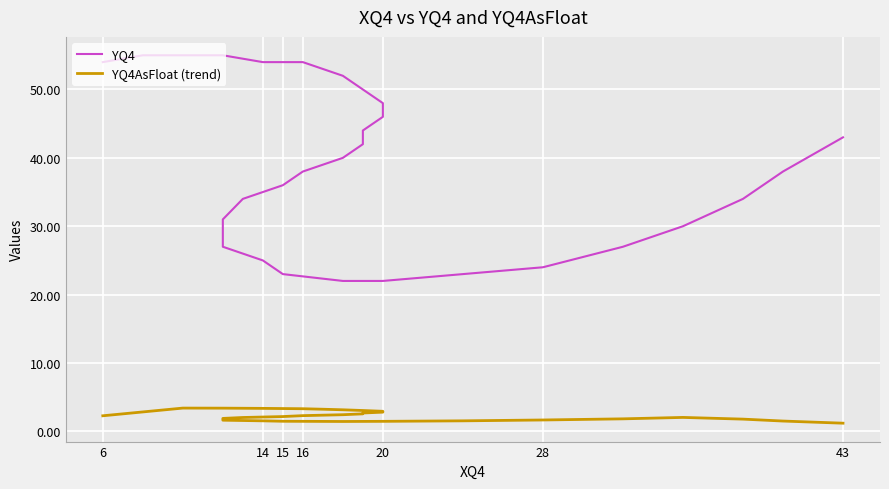

List the series in order of their peak value, lowest first.

YQ4AsFloat (trend), YQ4